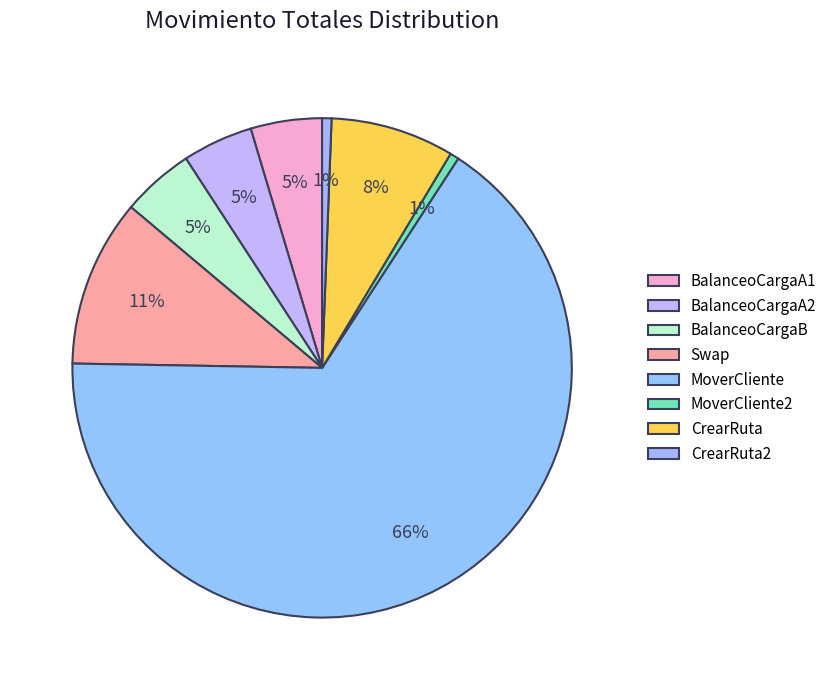

Which slice represents more than half of the pie?

MoverCliente